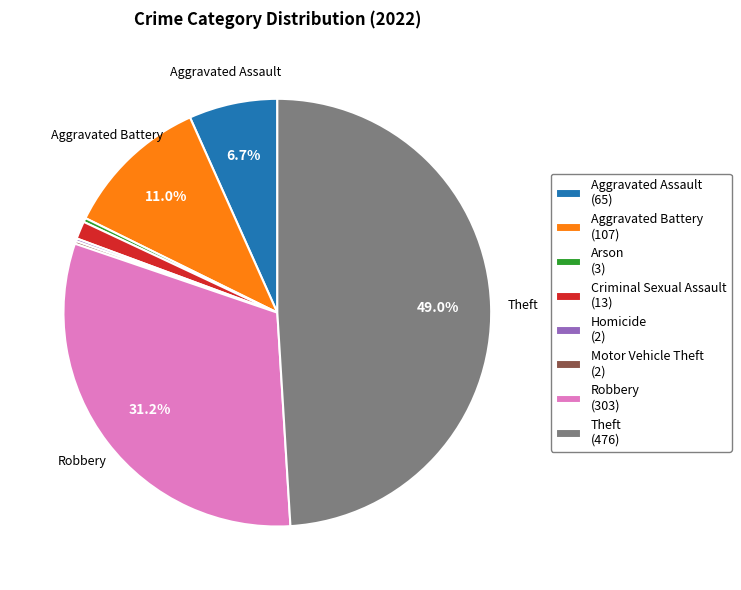

Is the sum of Theft (476) and Arson (3) greater than half?

No